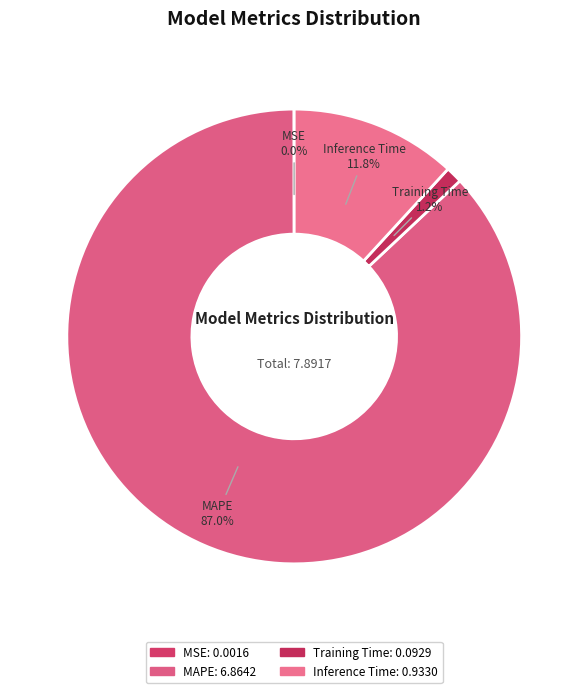

Do Training Time and Inference Time together represent more than half of the pie?

No